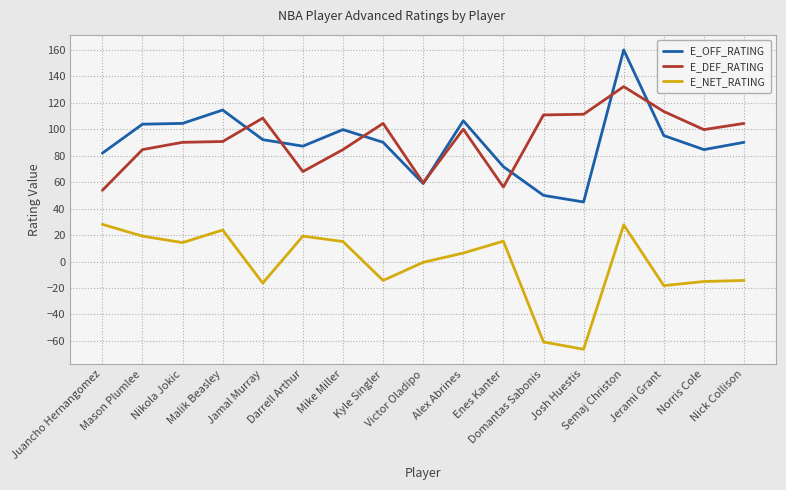

Rank the series by their maximum value, from highest to lowest.

E_OFF_RATING, E_DEF_RATING, E_NET_RATING